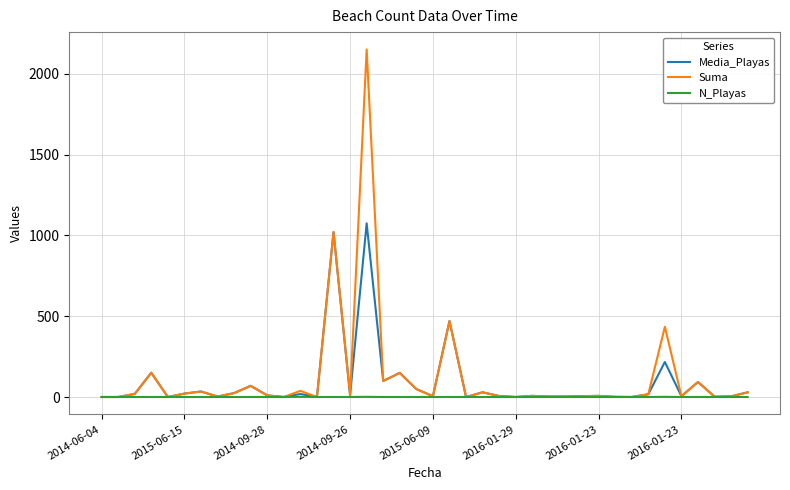

What is the average value of the Media_Playas series?

92.3